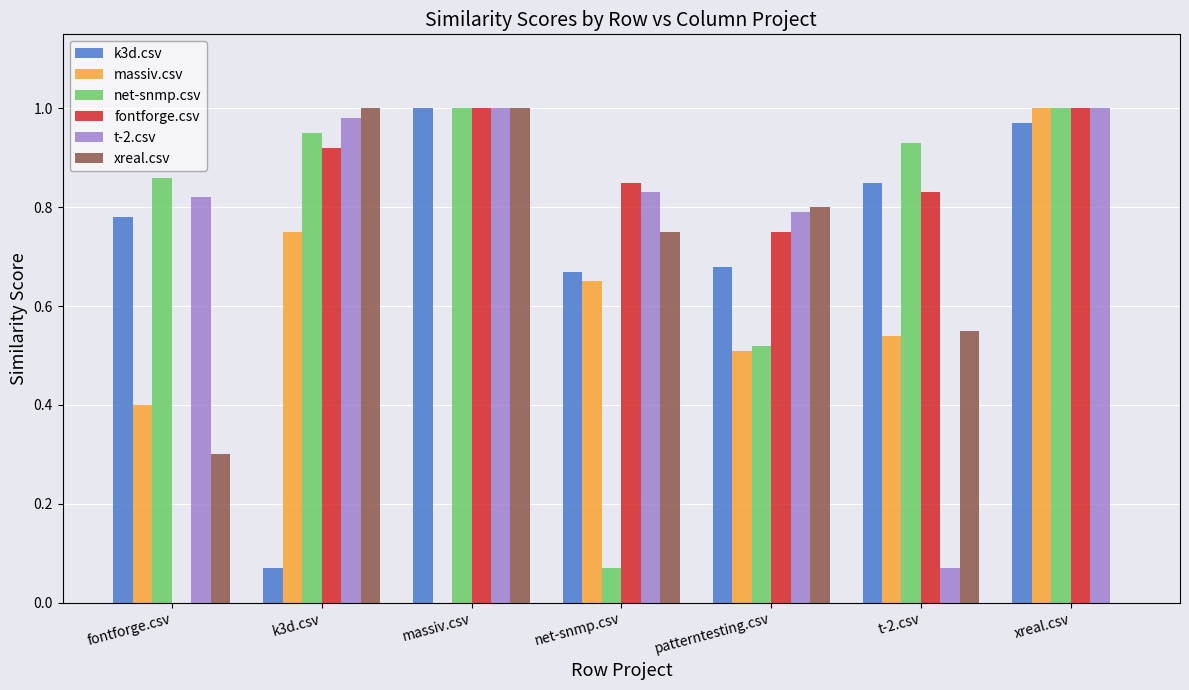

What are all the series names shown in the legend?

k3d.csv, massiv.csv, net-snmp.csv, fontforge.csv, t-2.csv, xreal.csv